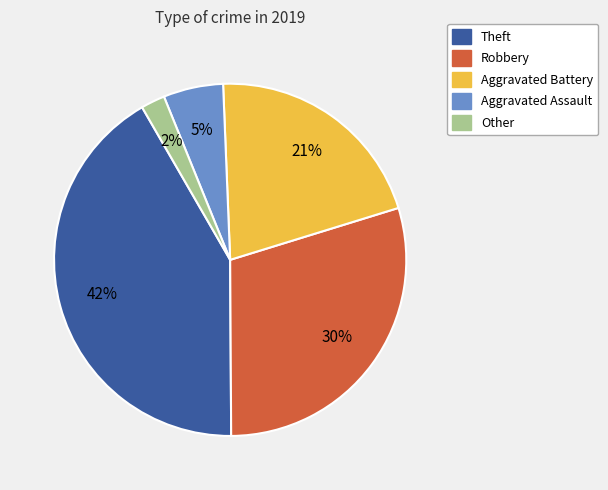

Does any single category account for the majority?

No